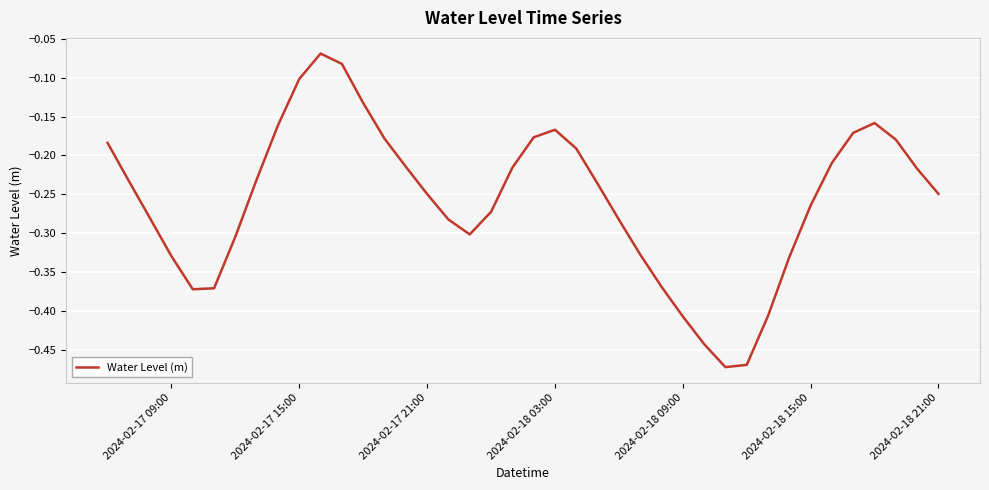

What is the difference between the maximum and minimum values?

0.4